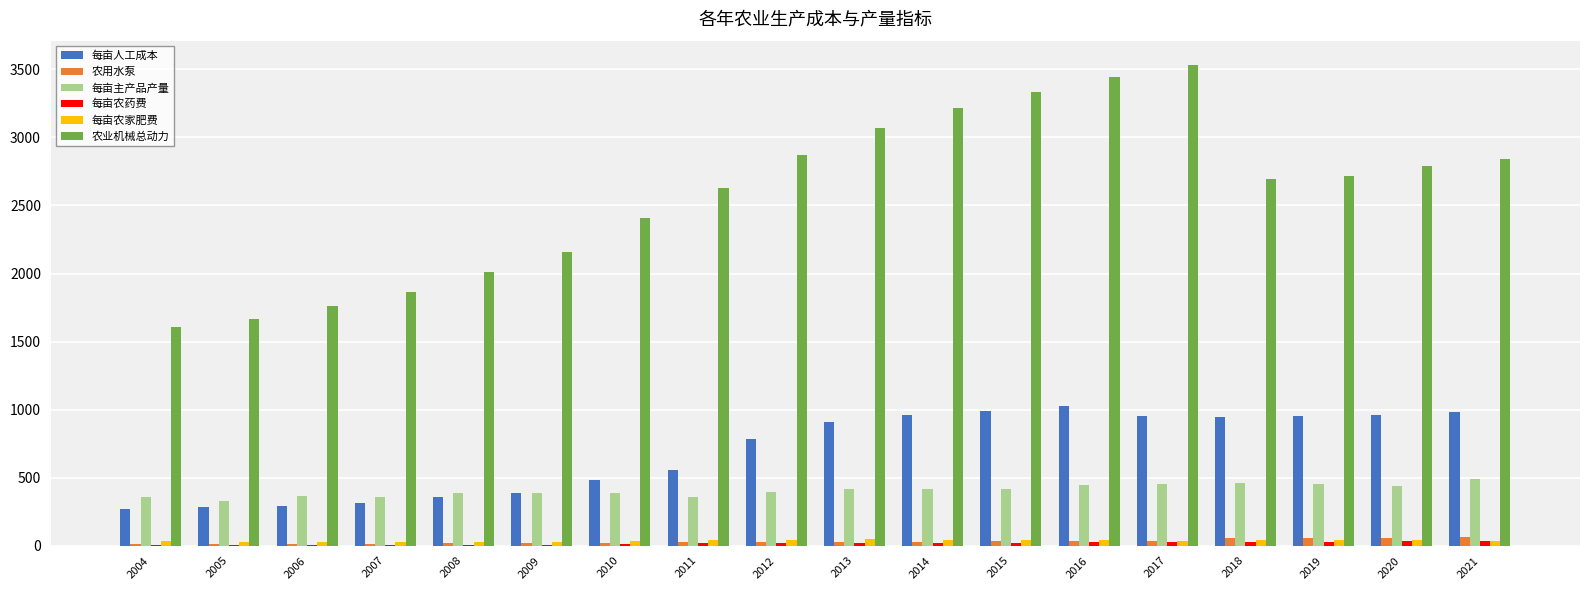

Which category has the highest value in the 农业机械总动力 series?

2017